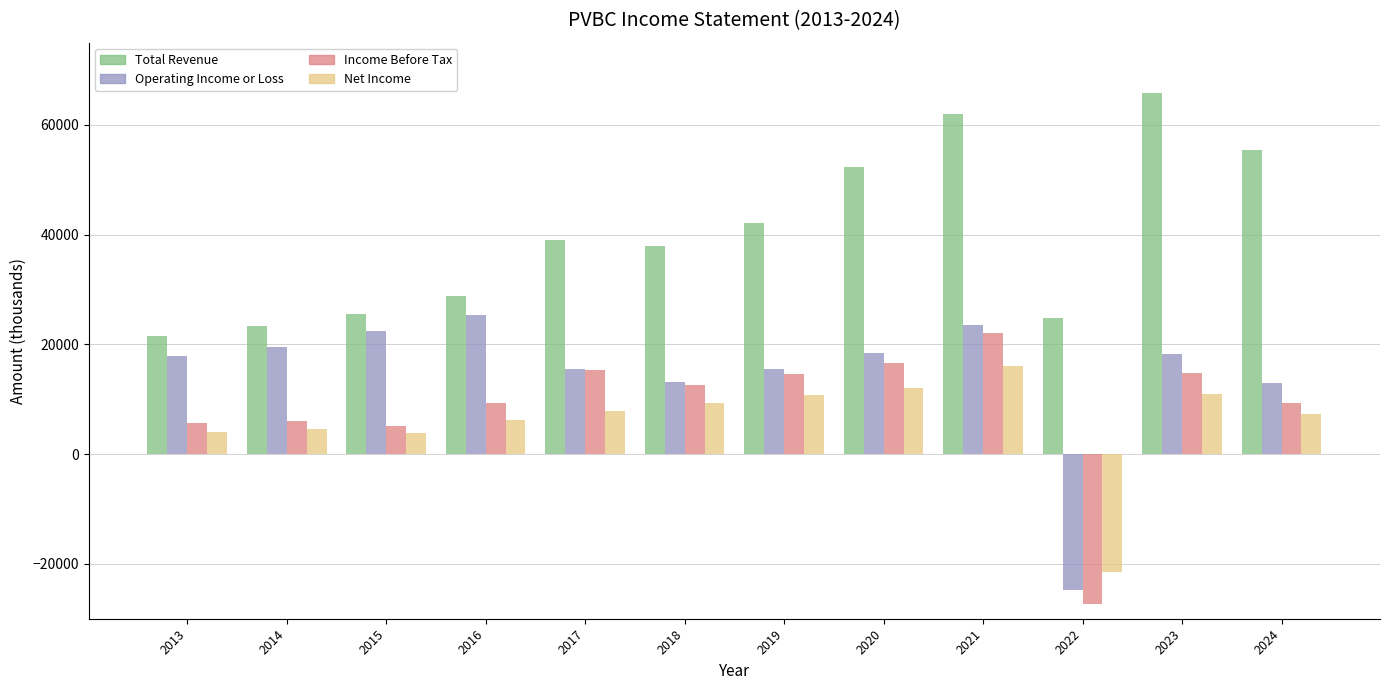

The value of Income Before Tax at 2019 is 14600. True or false?

True